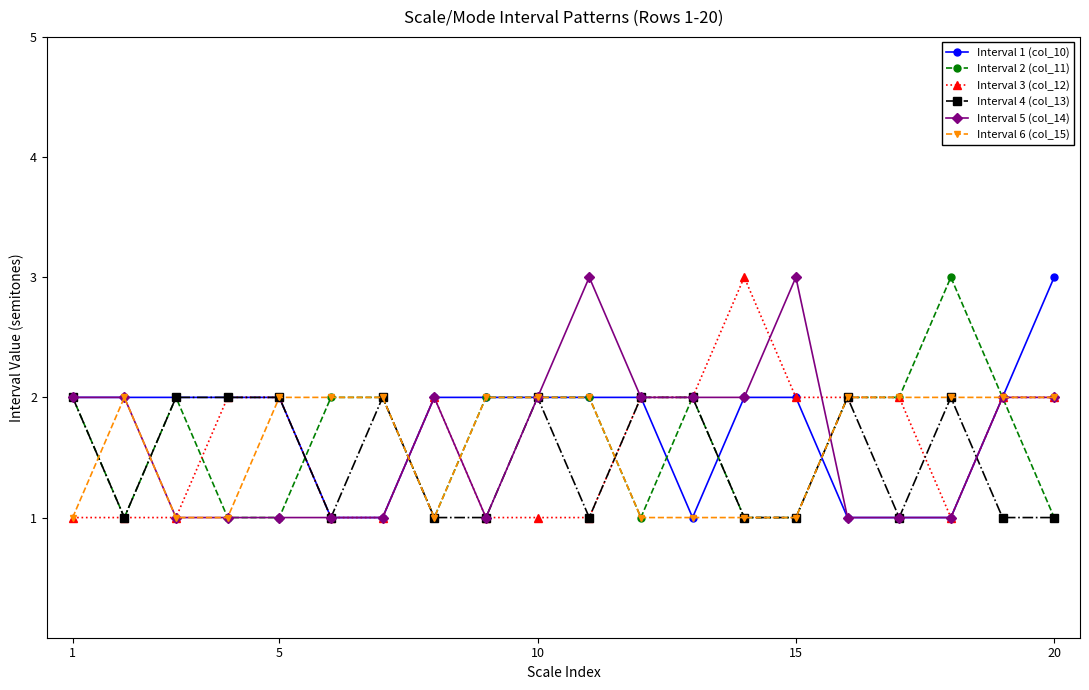

True or false: Interval 2 (col_11) has more than 1 points higher than both neighbors.

True